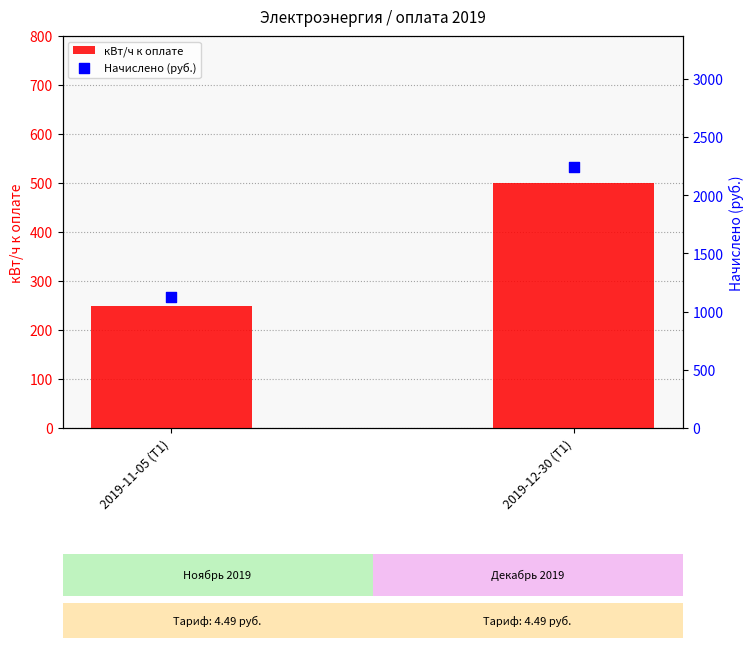

What is the total value across all series at 2019-11-05 (Т1)?

1372.5